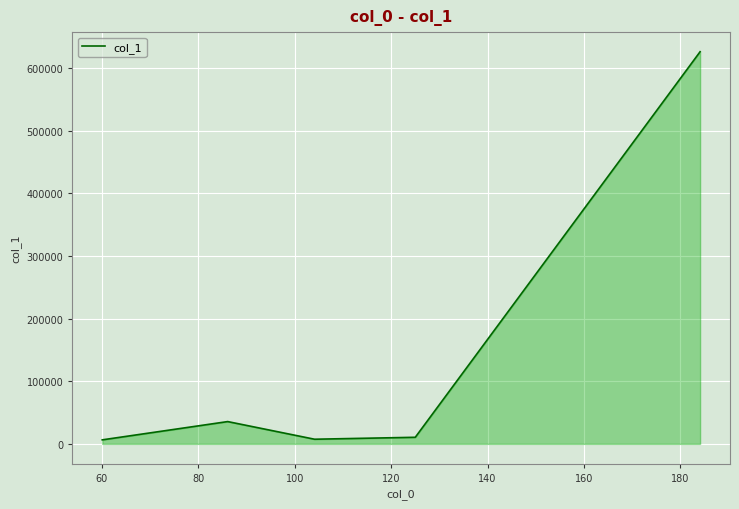

What is the smallest value displayed?

6470.7